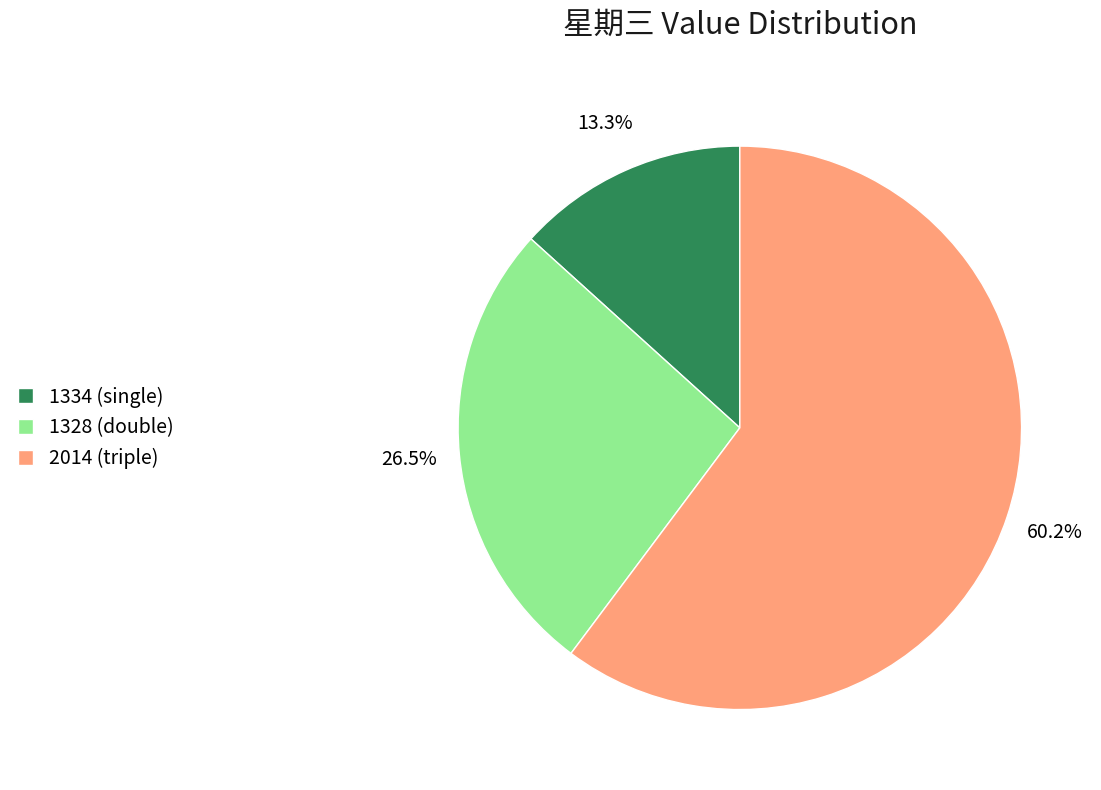

Which has a higher value, 1328 (double) or 2014 (triple)?

2014 (triple)